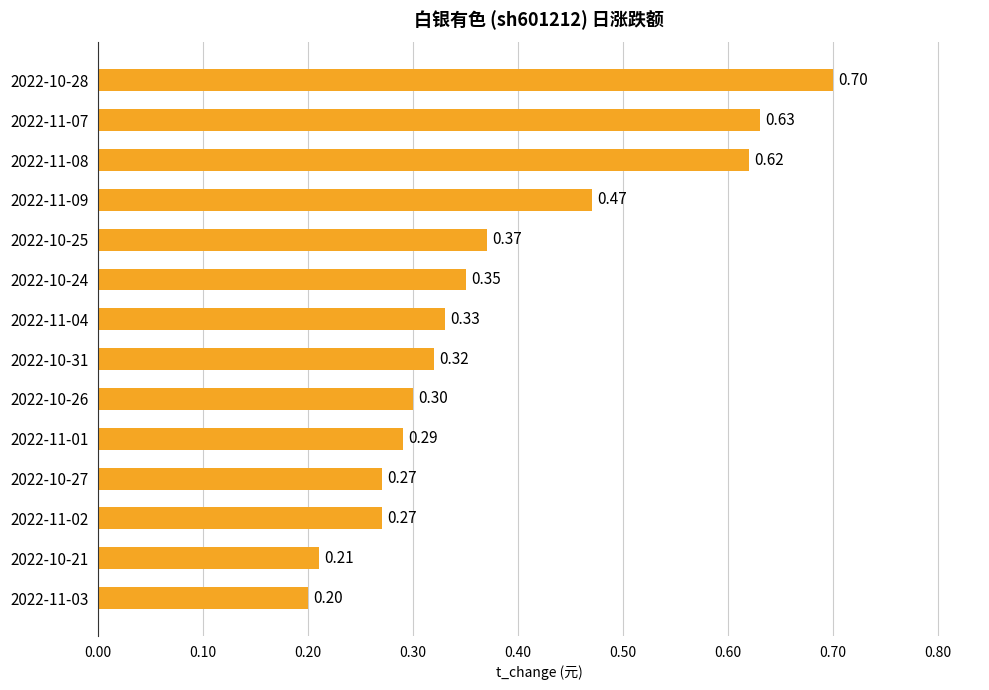

Which has a higher value, 2022-11-07 or 2022-11-04?

2022-11-07